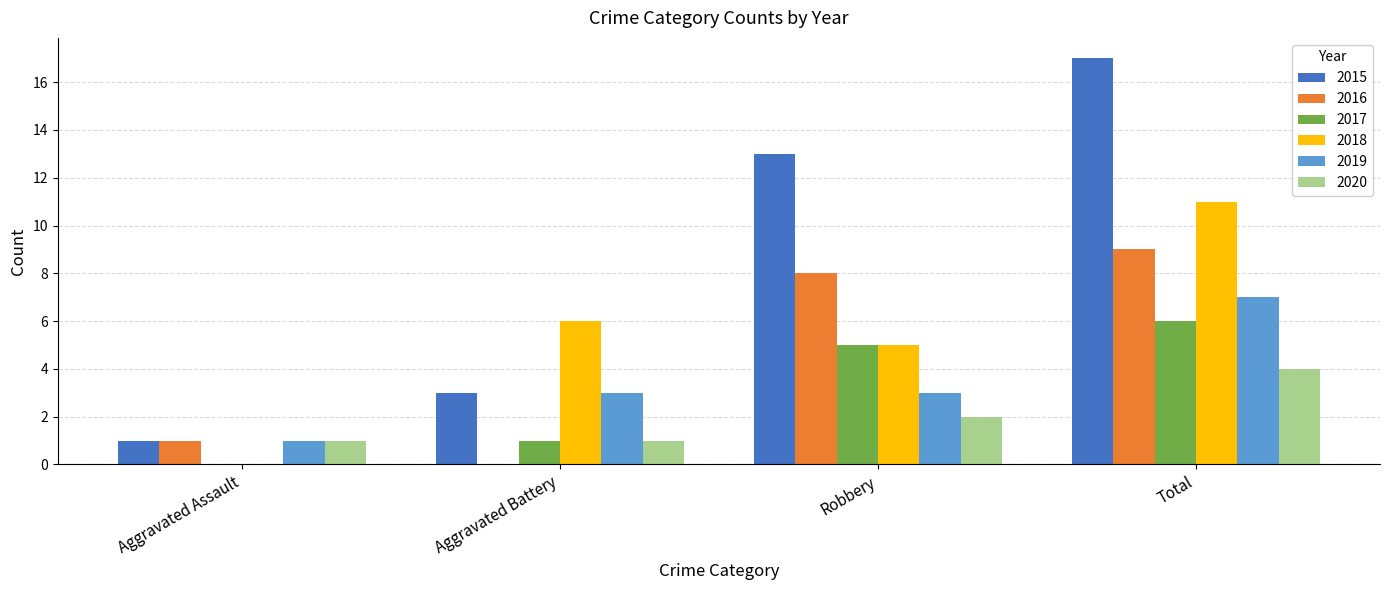

Reading left to right, what are all the values shown in this chart?

2015: 1	3	13	17
2016: 1	0	8	9
2017: 0	1	5	6
2018: 0	6	5	11
2019: 1	3	3	7
2020: 1	1	2	4